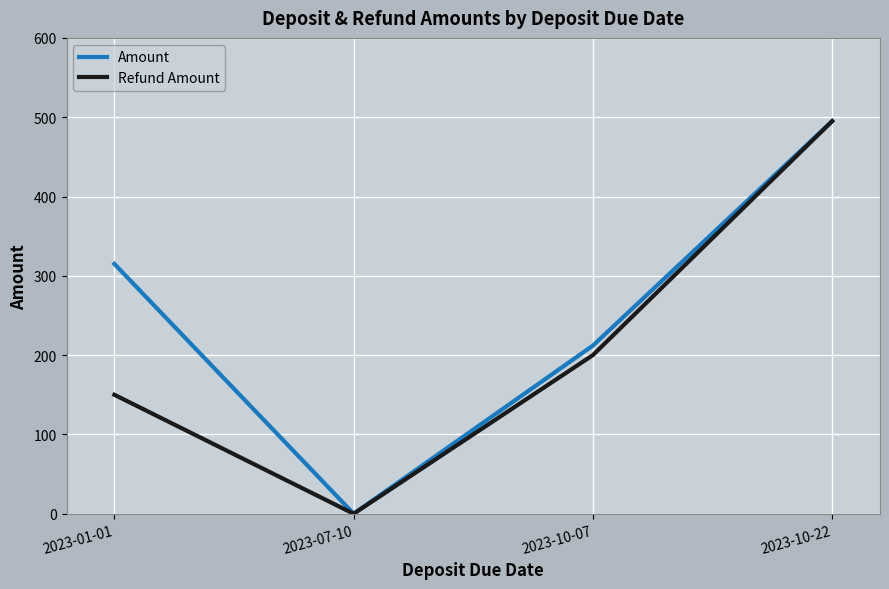

Which series has the largest total across all categories?

Amount